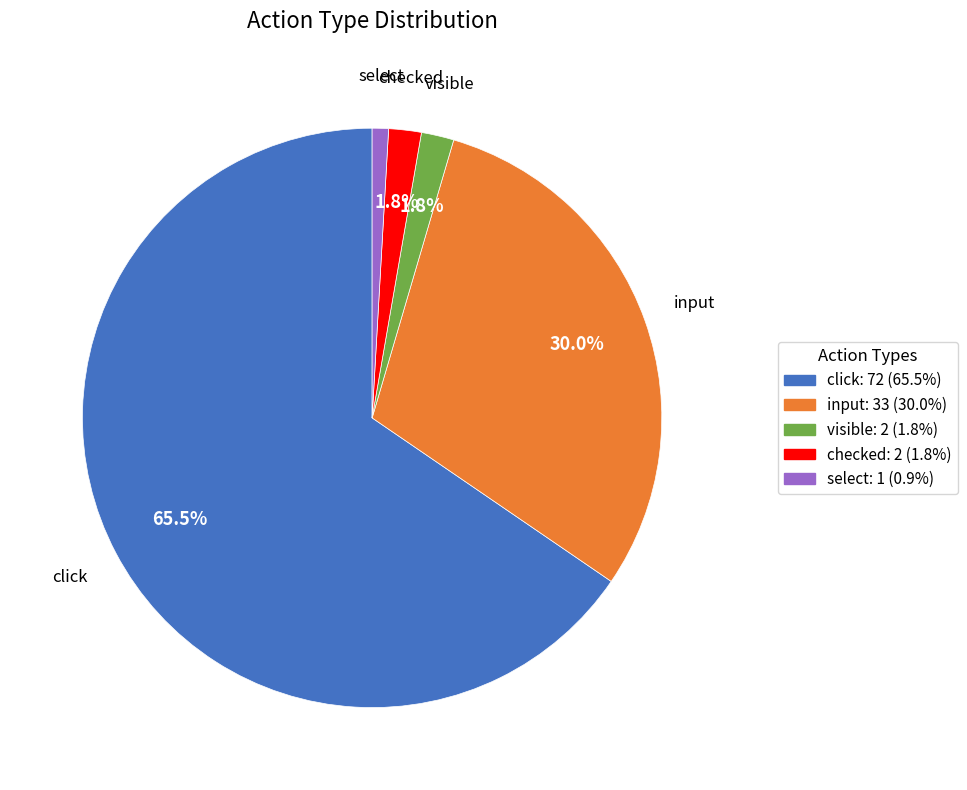

Combined, do visible and input account for over 50%?

No